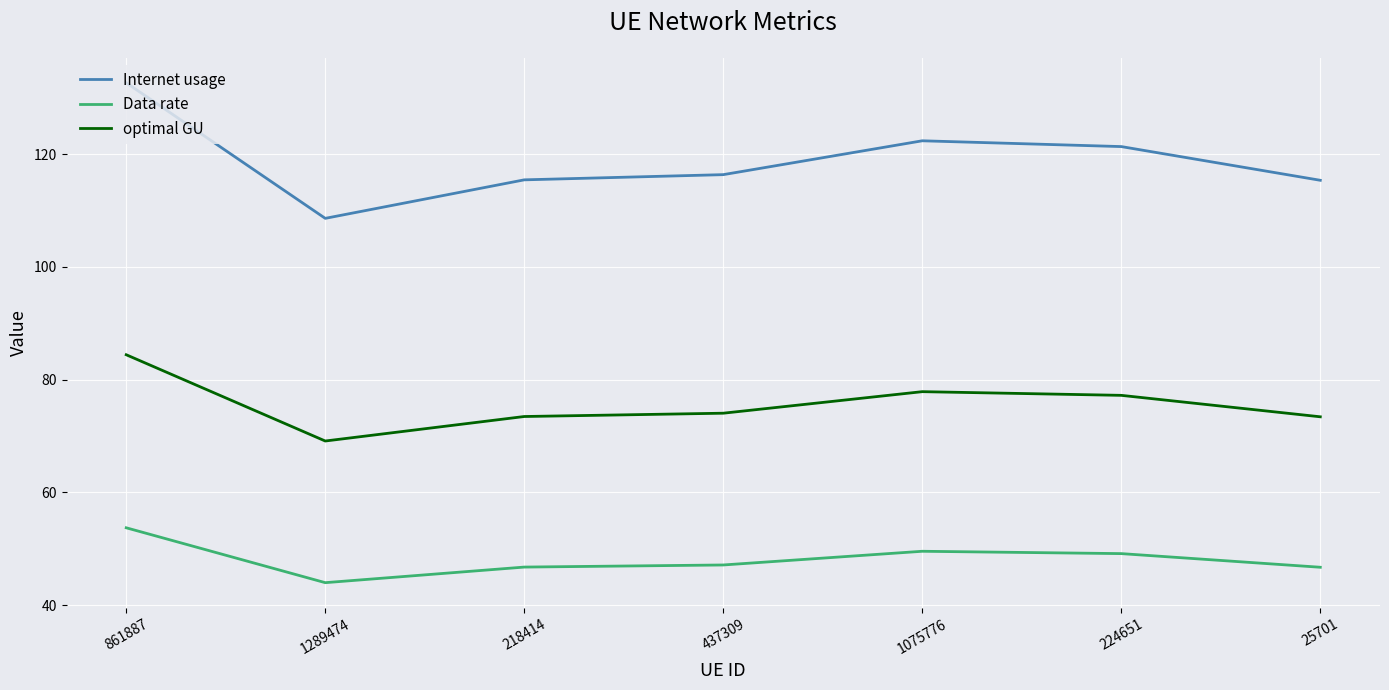

What is the spread (max minus min) of values at 224651?

72.2